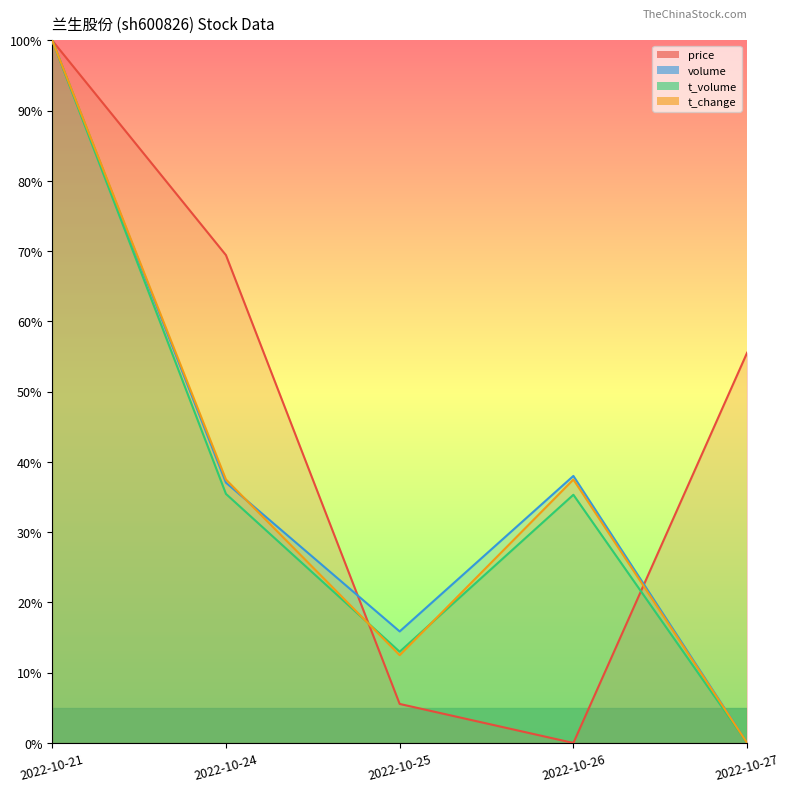

Between 2022-10-21 and 2022-10-25, which series saw the biggest shift?

price